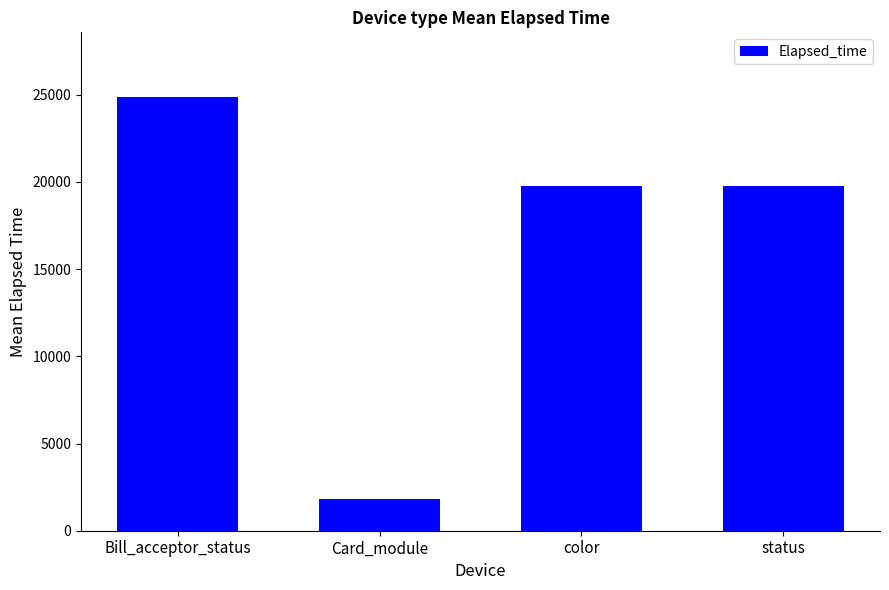

Which category has the highest value across all series?

Bill_acceptor_status